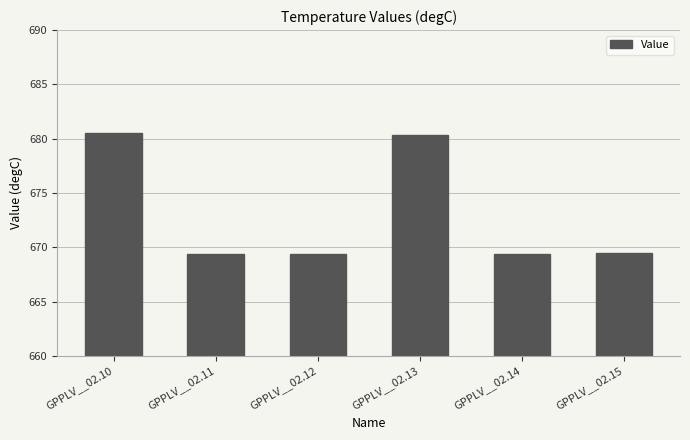

What is the smallest value displayed?

669.4